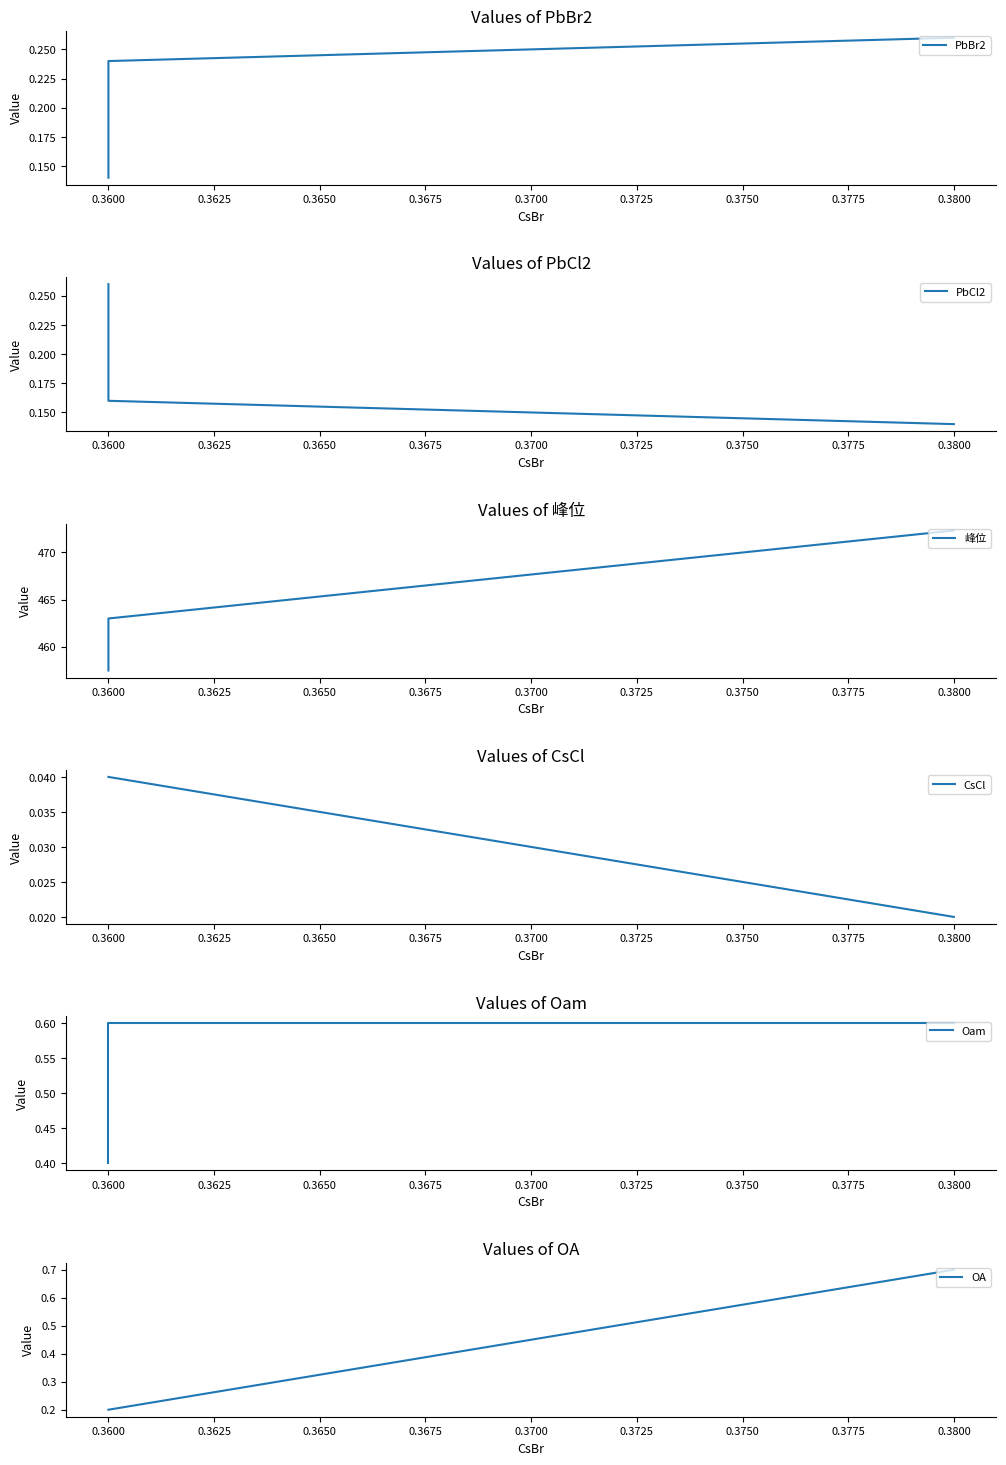

Is the value of PbBr2 at 0.3600 greater than the value of PbCl2 at 0.3600?

Yes